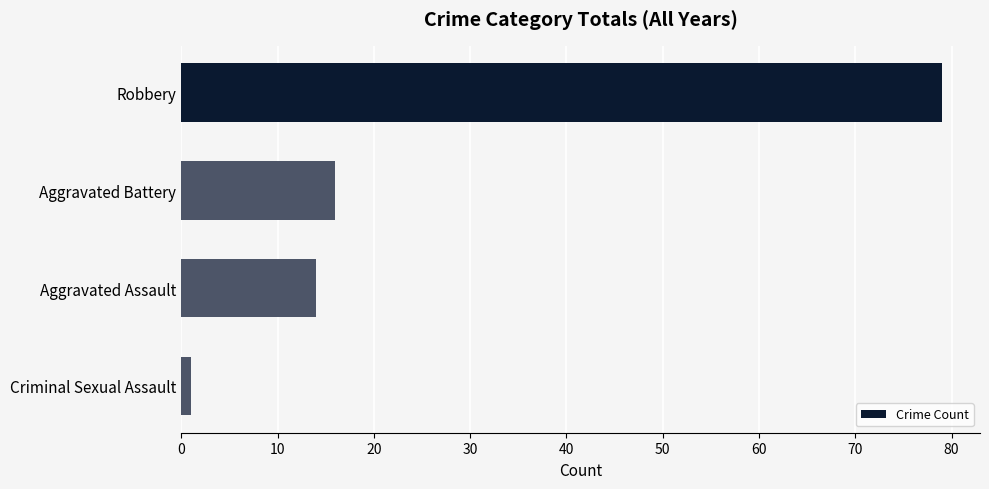

Reading top to bottom, transcribe all the data shown in this chart.

Robbery=79	Aggravated Battery=16	Aggravated Assault=14	Criminal Sexual Assault=1